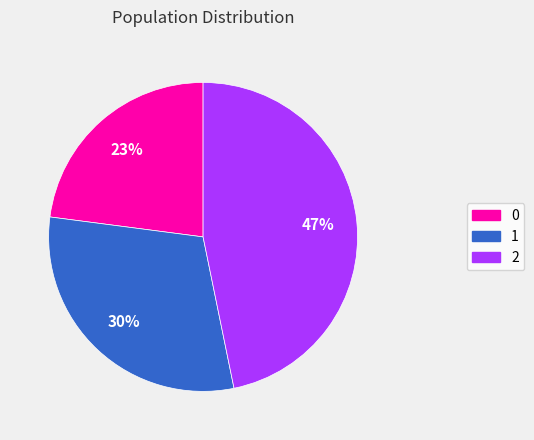

Which category has the biggest portion of the pie?

2